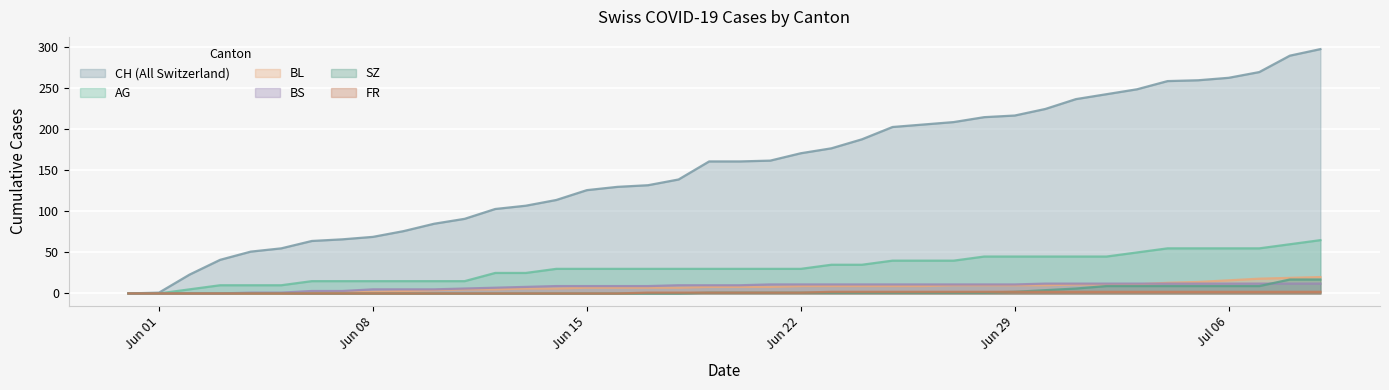

Does the chart display data point markers on the line(s)?

No